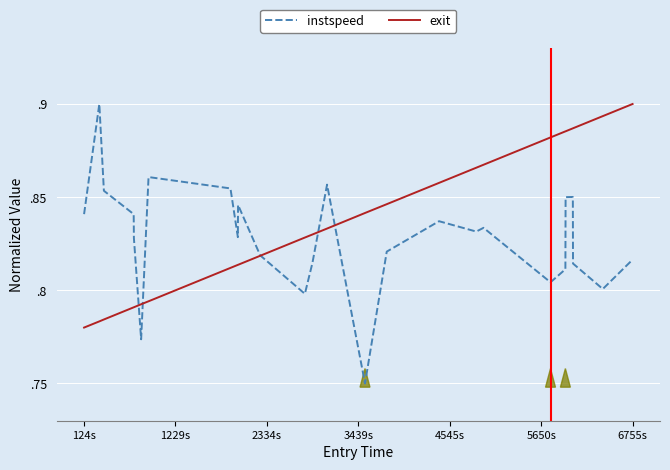

How many times do exit and instspeed cross each other?

5